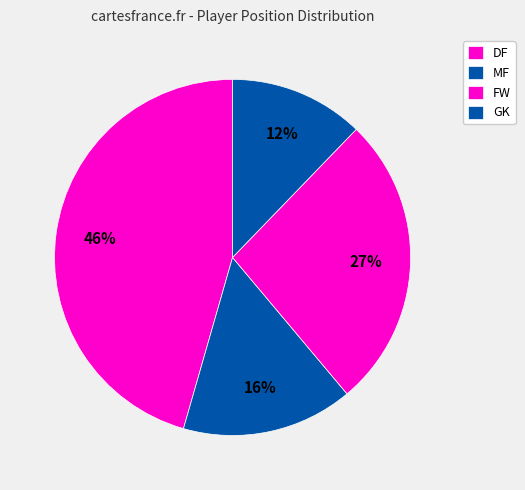

The MF slice represents 27% of the pie. True or false?

False